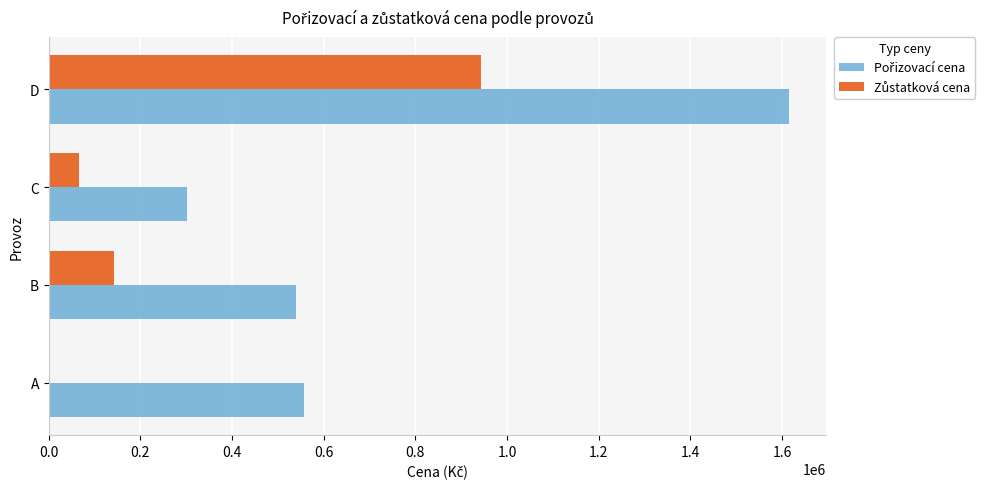

At which category is the sum across all series the highest?

D